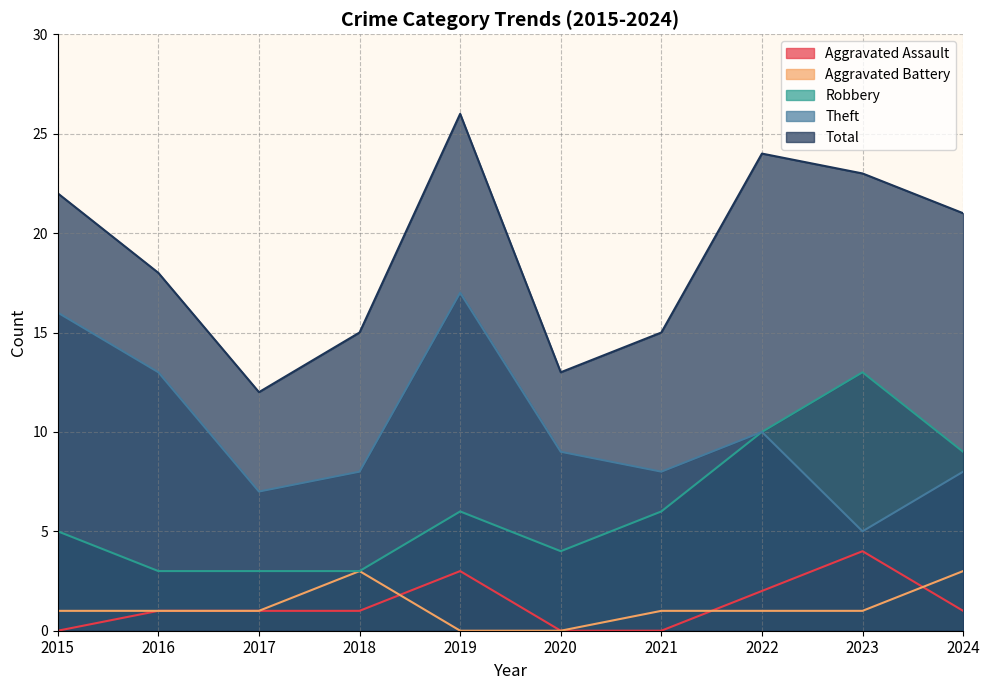

What is the value of the Aggravated Battery point at the 1st from the left?

1